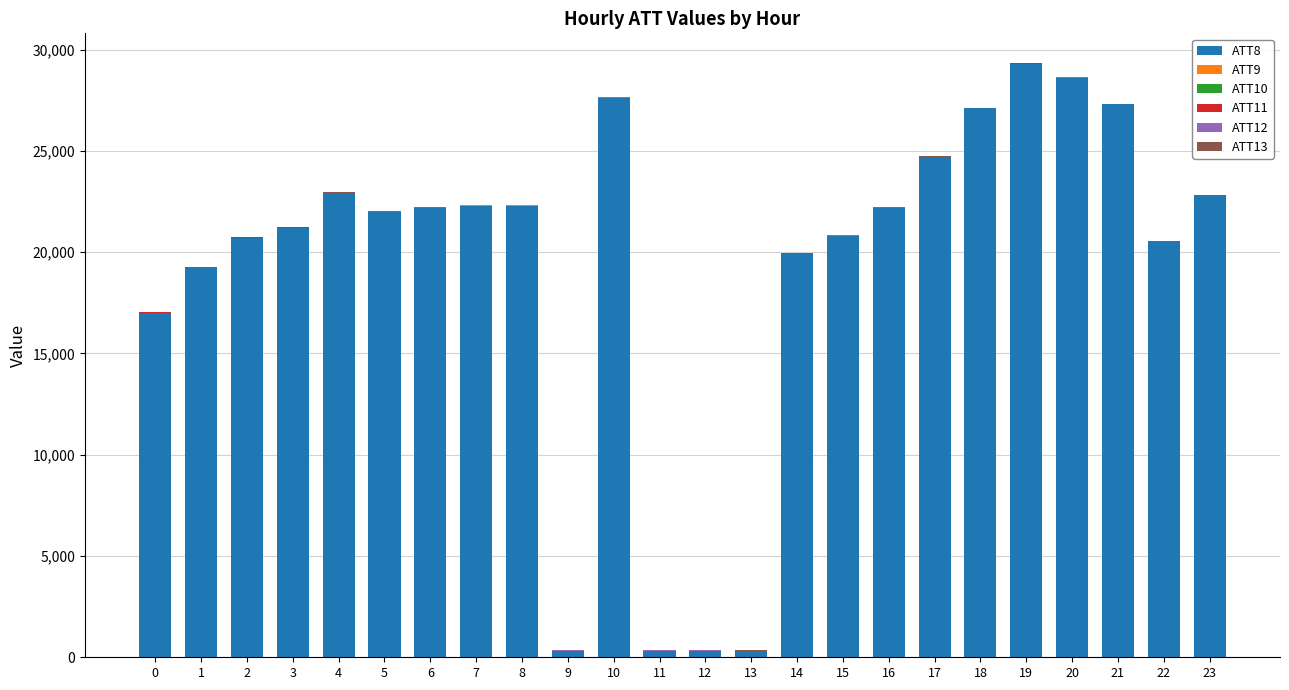

The value of ATT8 at 22 is 20500.0. True or false?

True